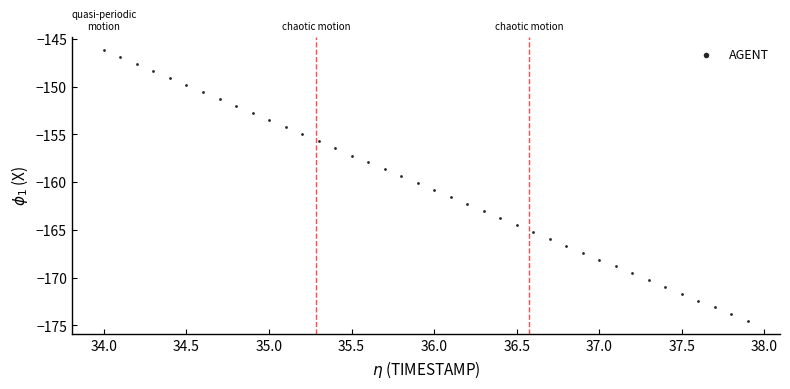

What is the range of Y values (max minus min)?

28.3